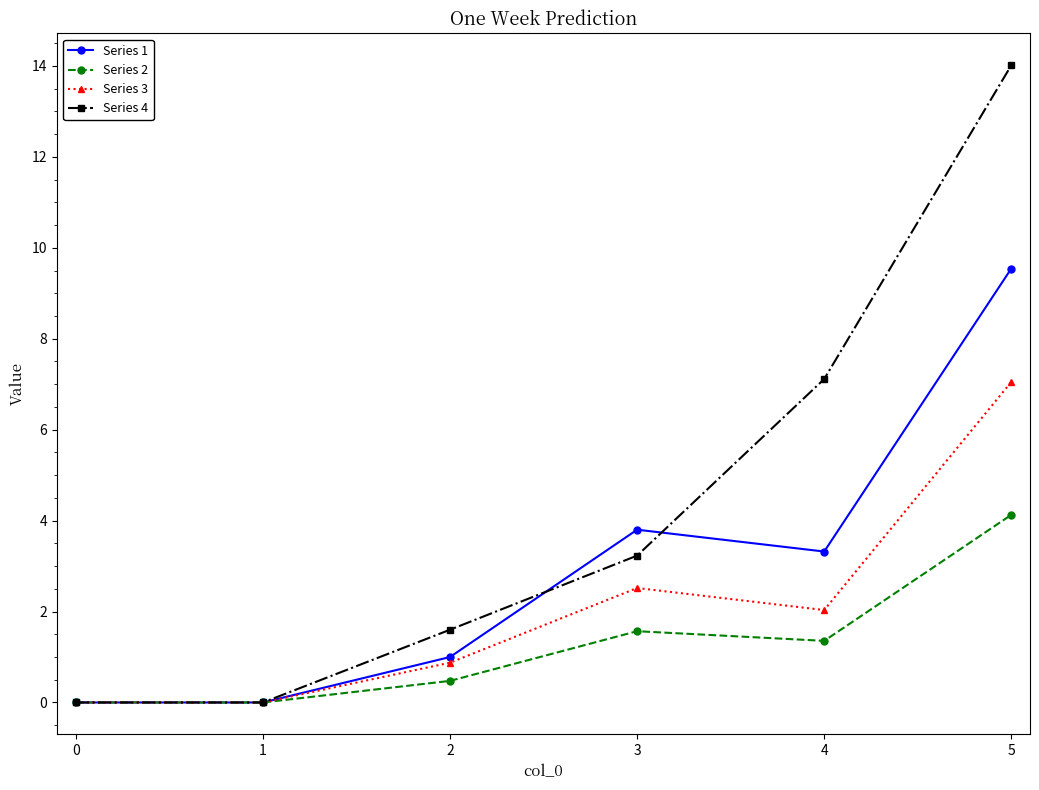

Is it true that Series 1 equals 5.7 at 3?

False